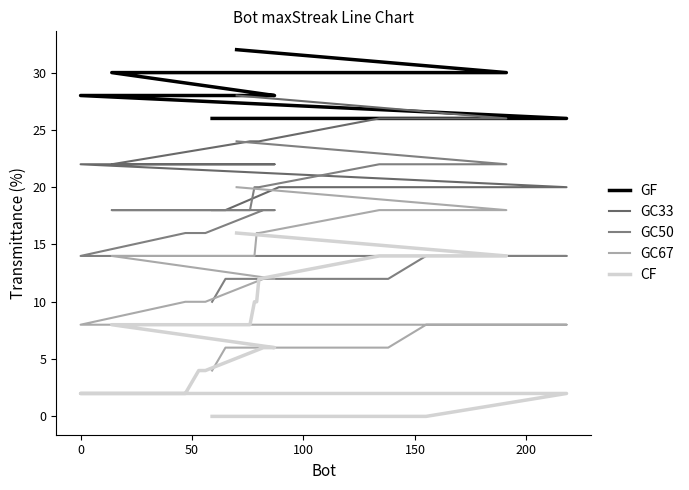

True or false: GC50 and CF intersect in this chart.

False